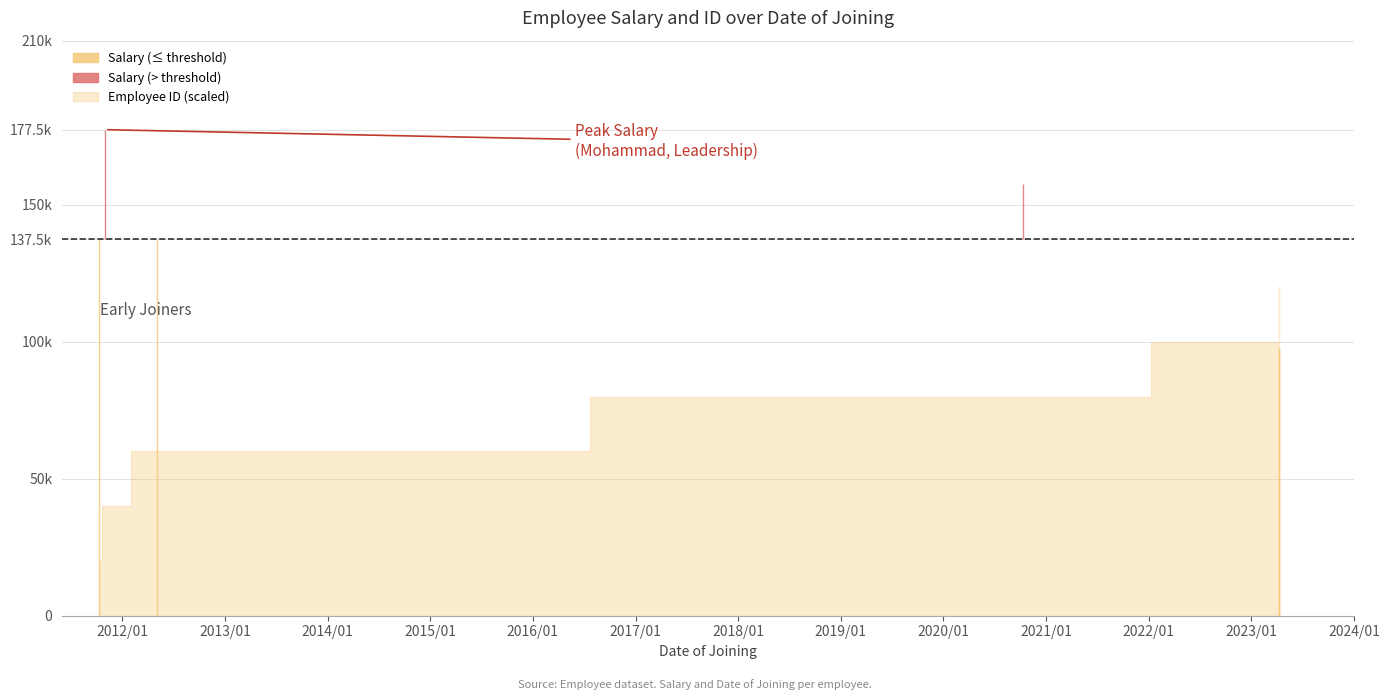

Rank the series at 2023-04-10 from lowest to highest value.

Employee ID, Salary